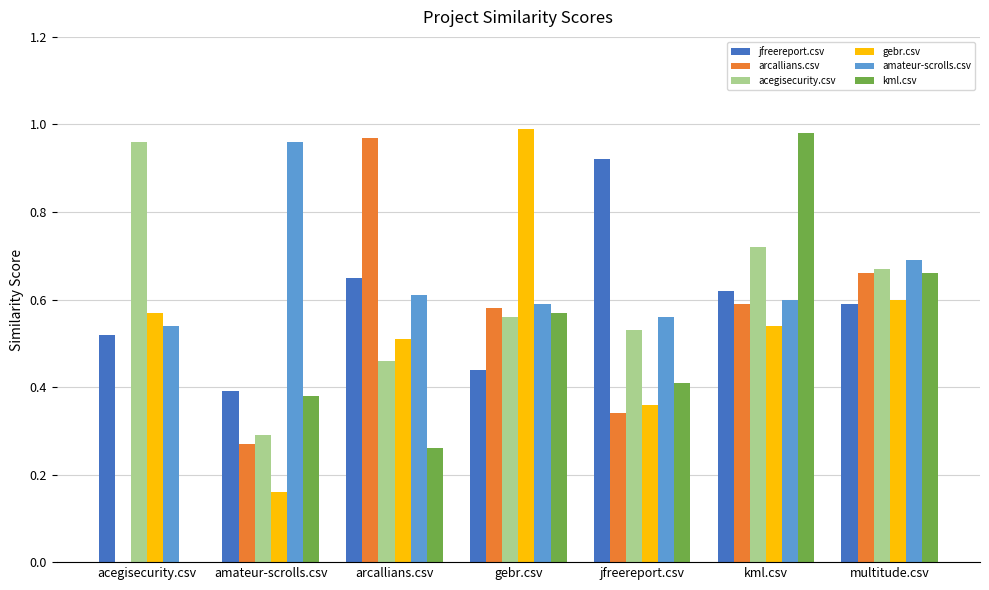

At which label does arcallians.csv reach its peak?

arcallians.csv